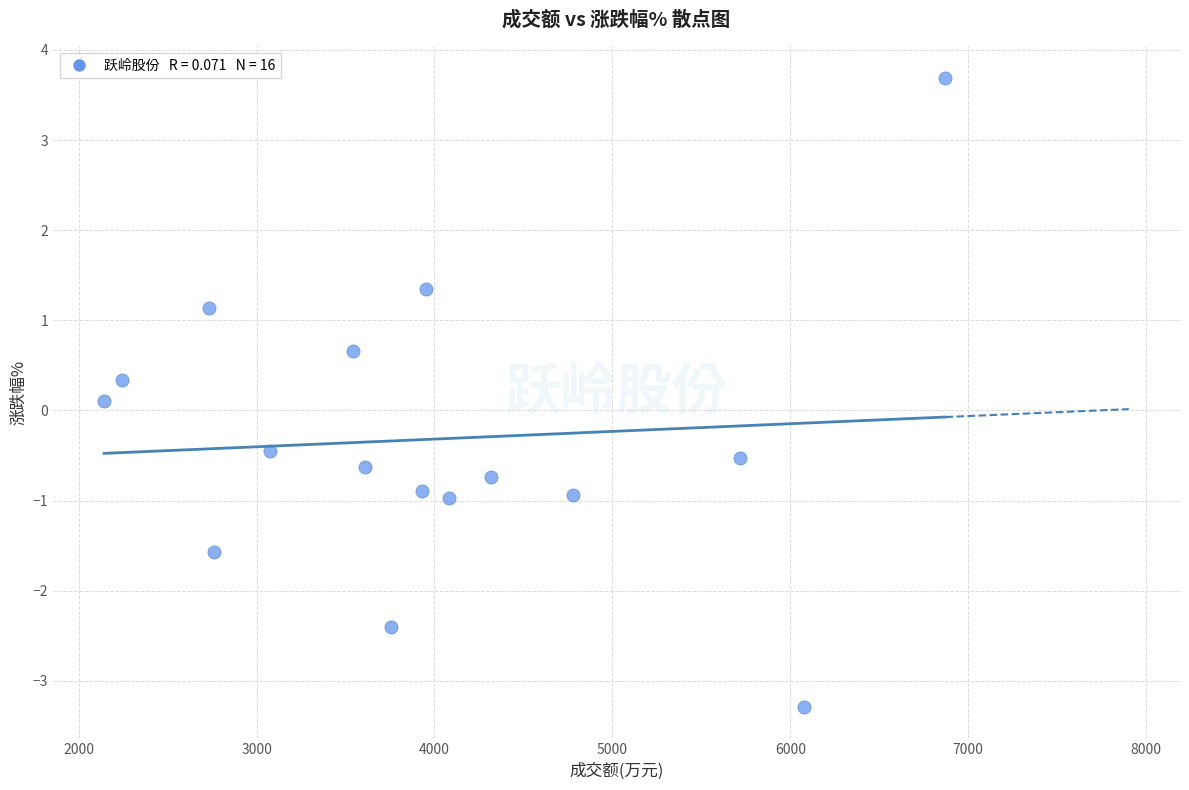

What is the range of Y values (max minus min)?

7.0